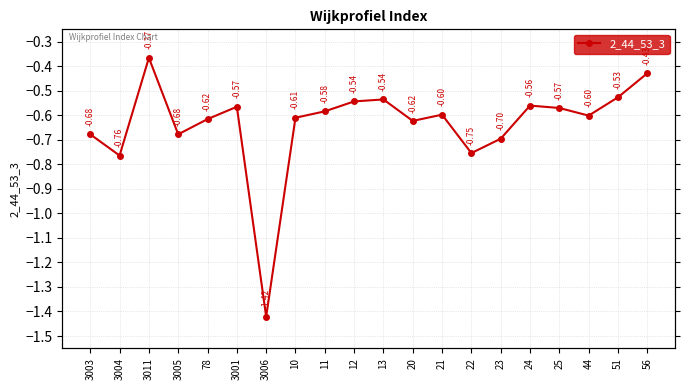

How many interior local peaks (higher than both neighbors) does the data have?

5